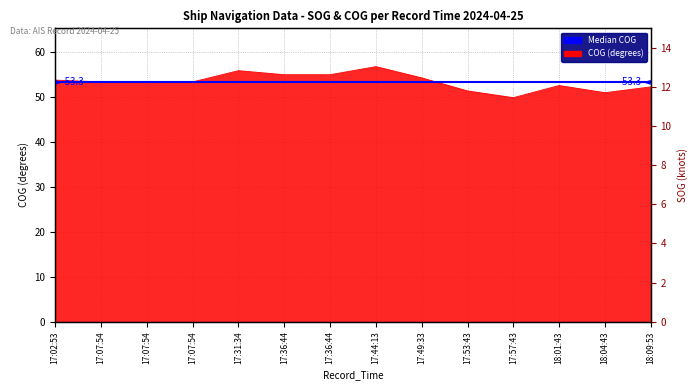

How many points are lower than both their immediate neighbors (excluding endpoints)?

2